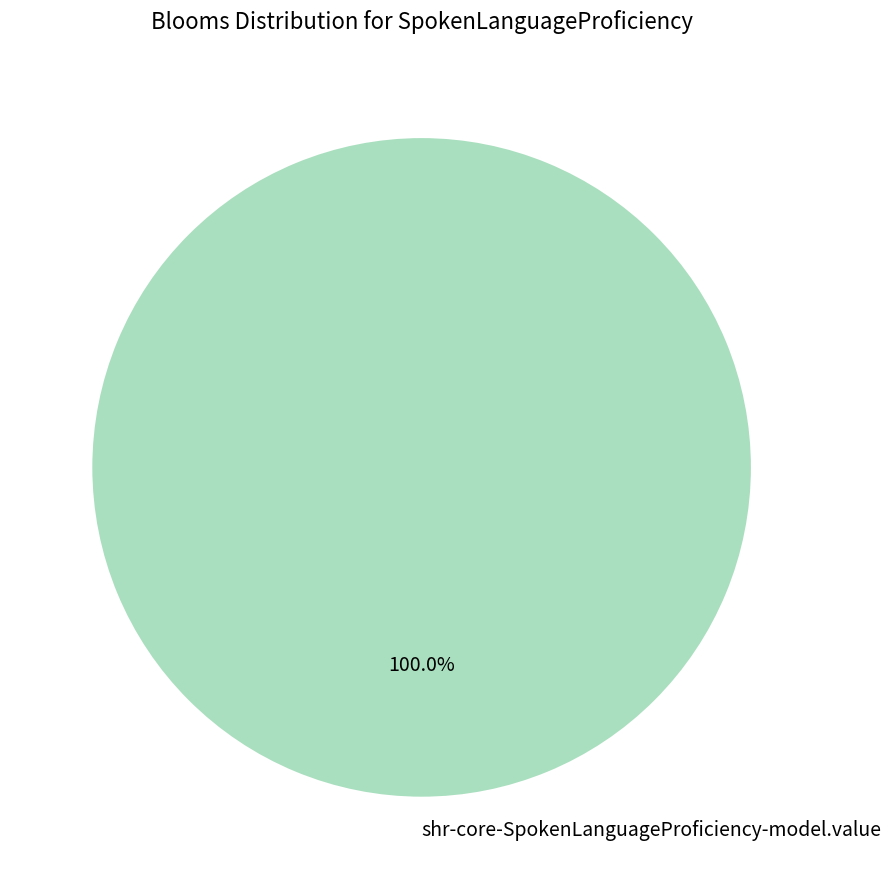

Which slice represents more than half of the pie?

shr-core-SpokenLanguageProficiency-model.value